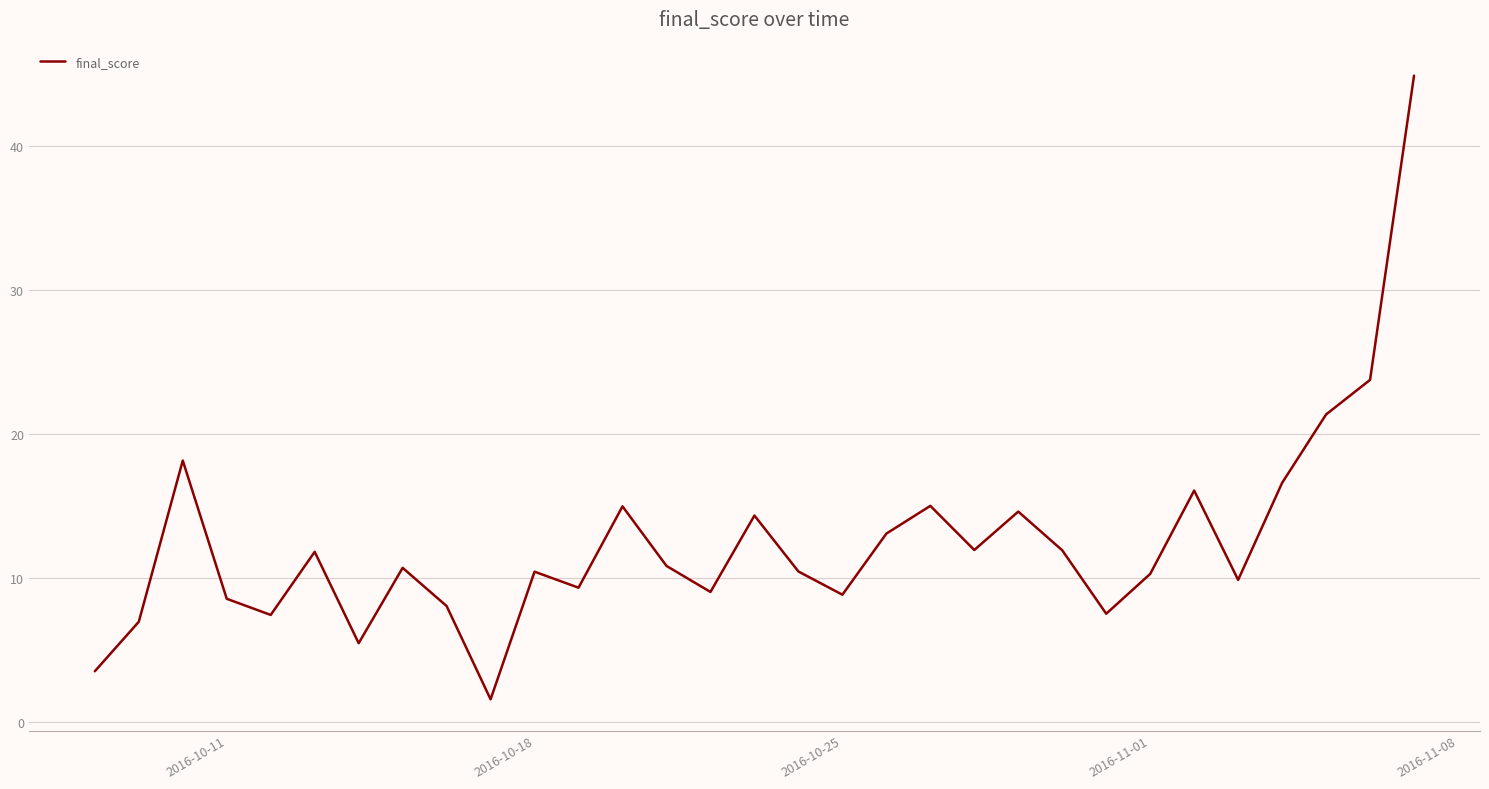

What is the minimum value shown in the chart?

1.6